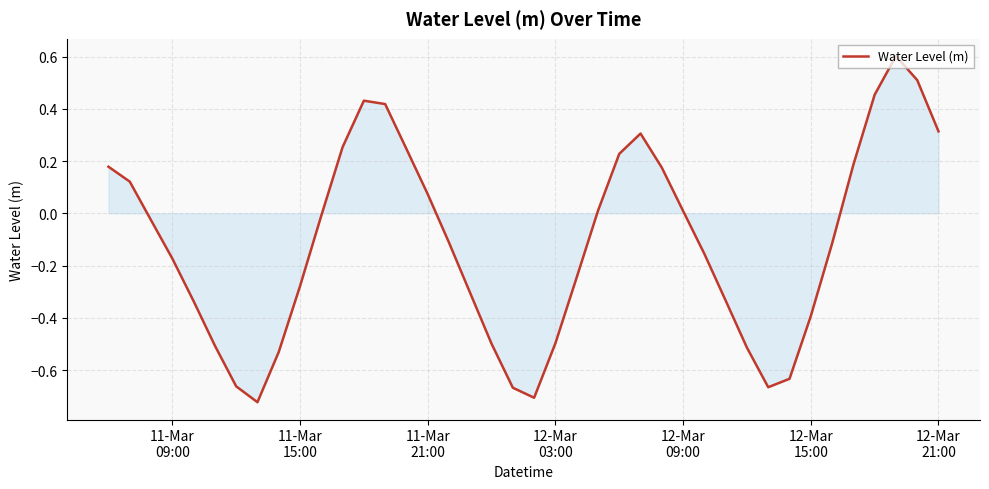

What is the maximum value shown in the chart?

0.6